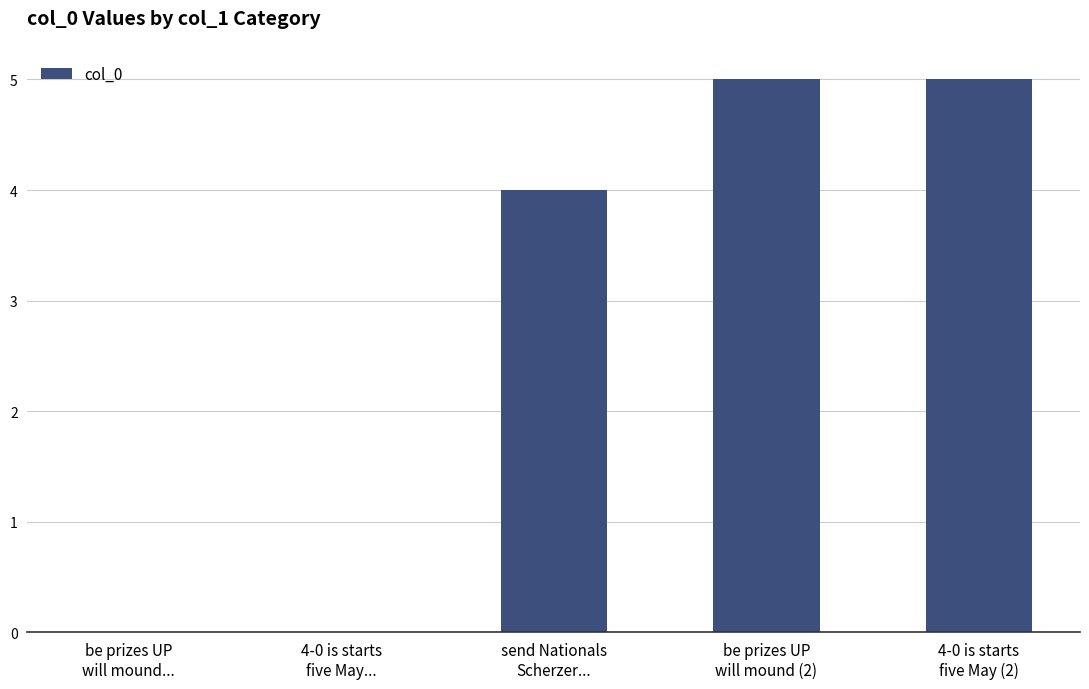

What is the greatest value displayed?

5